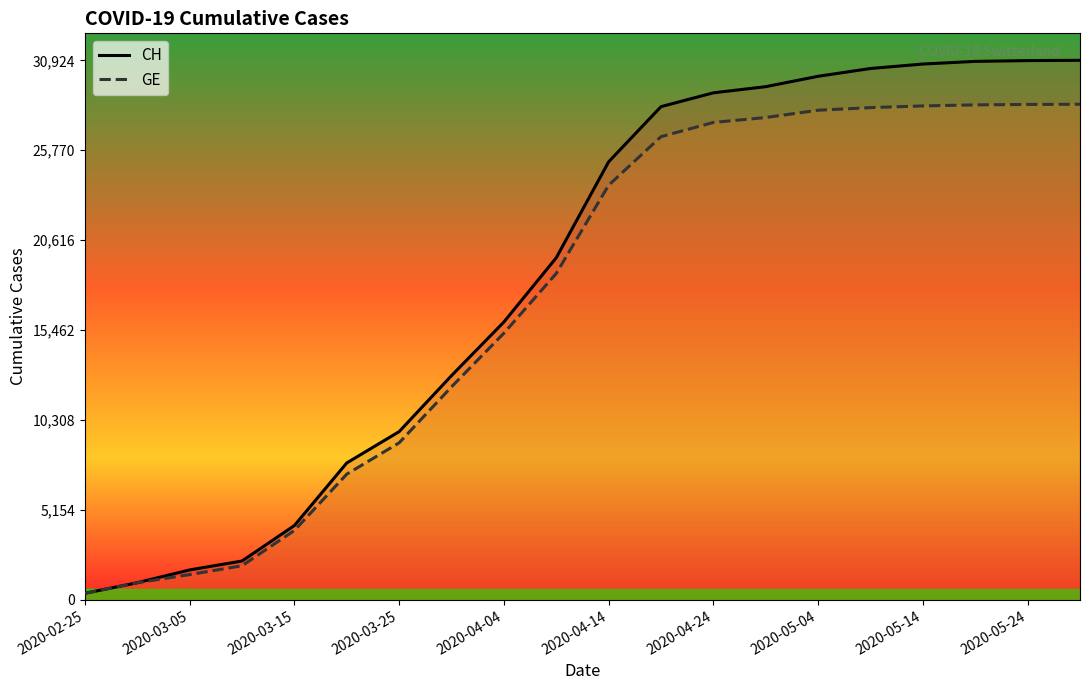

True or false: CH and GE cross at least once.

False